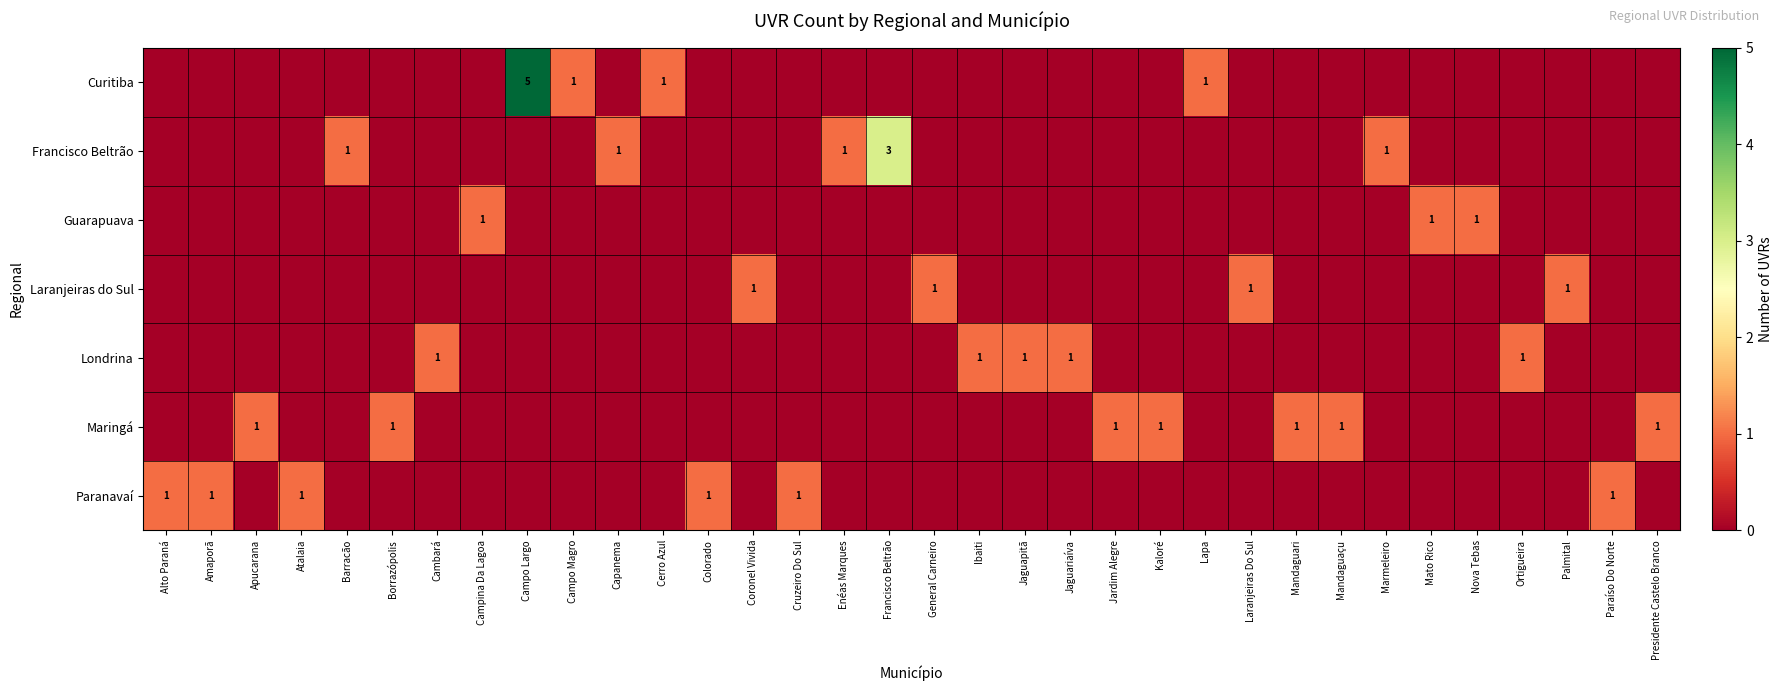

How many series are shown in this chart?

7